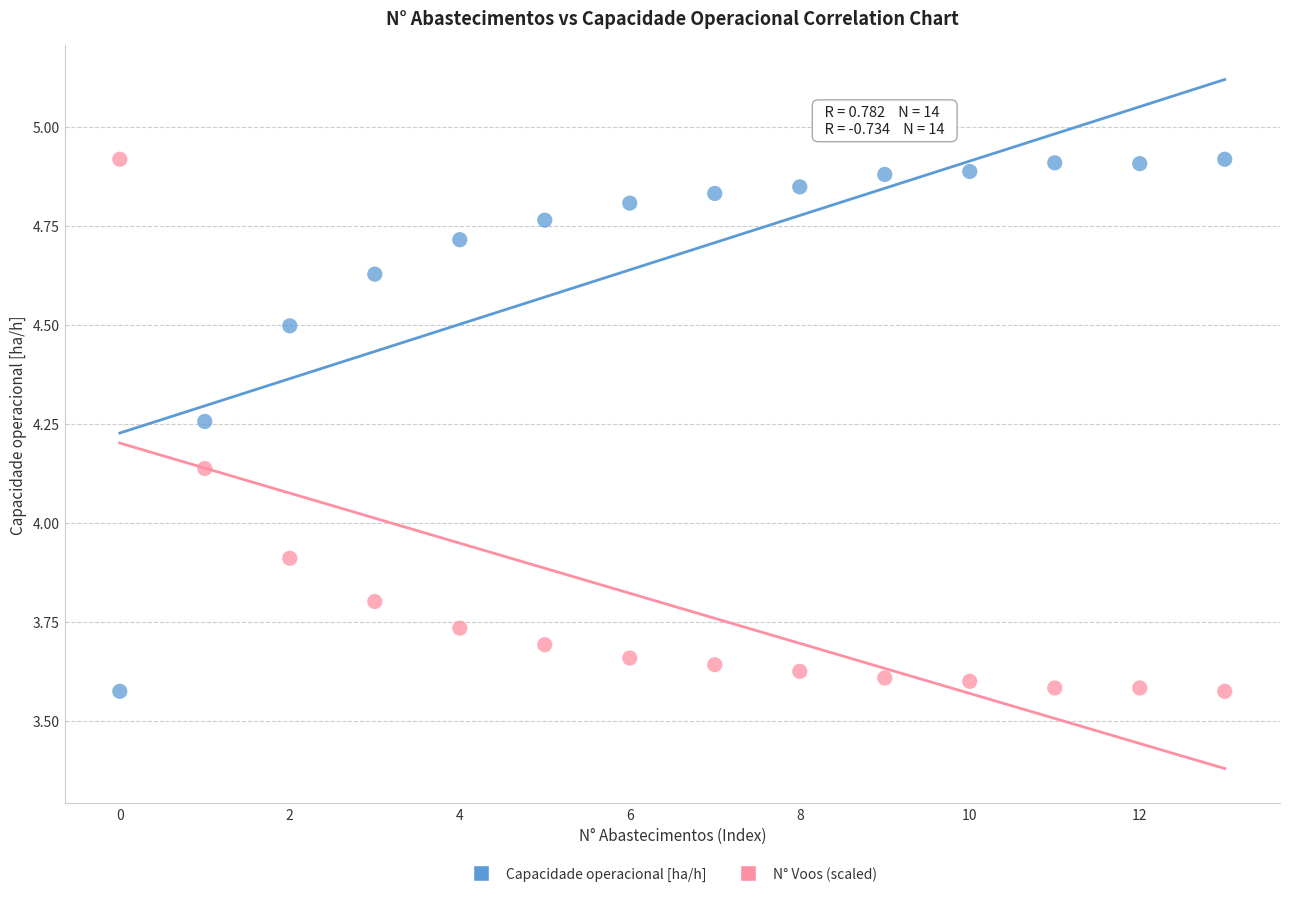

Across all data points, what is the range of Y values (max minus min)?

1.3